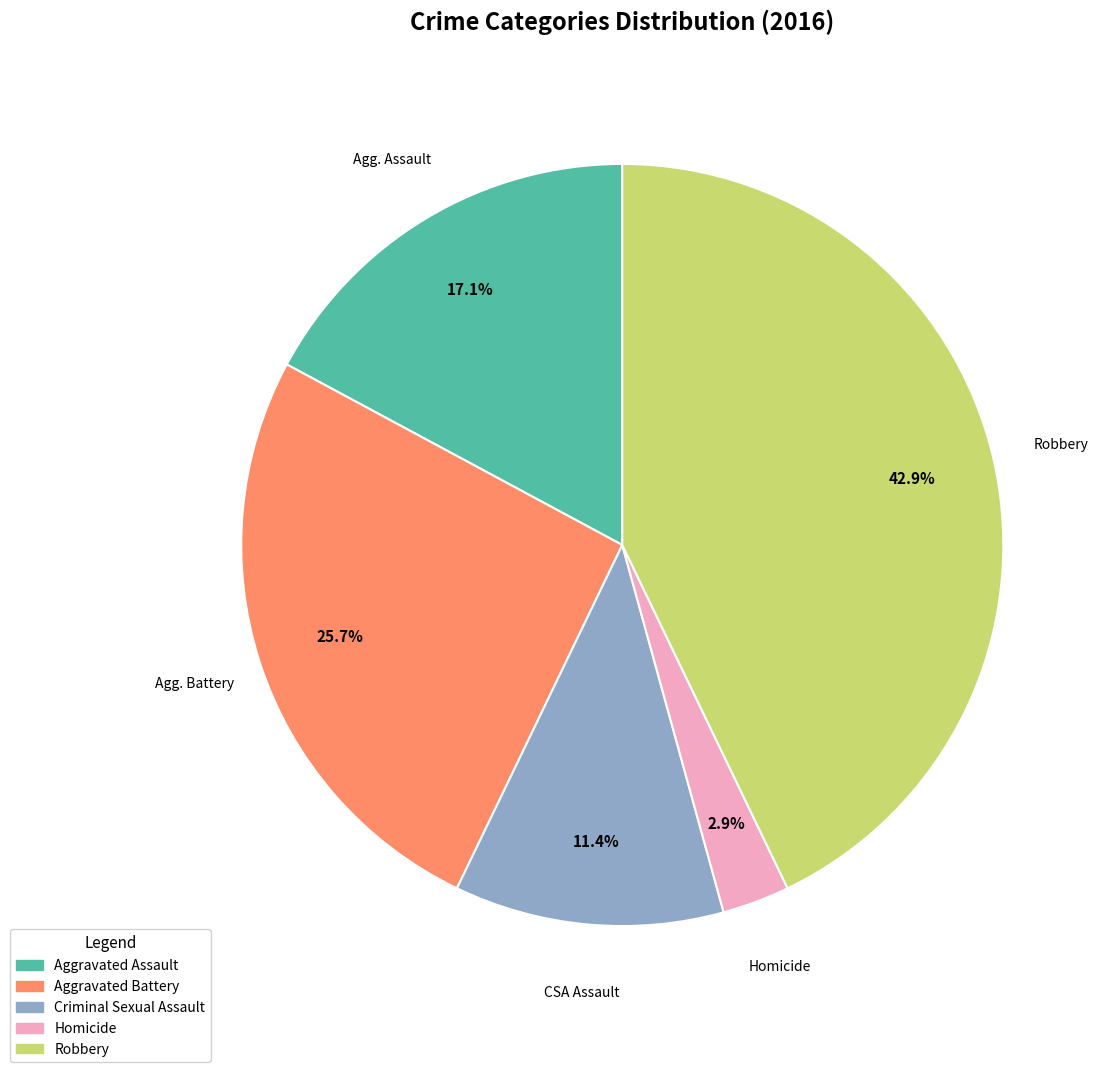

How many slices are in this pie chart?

5